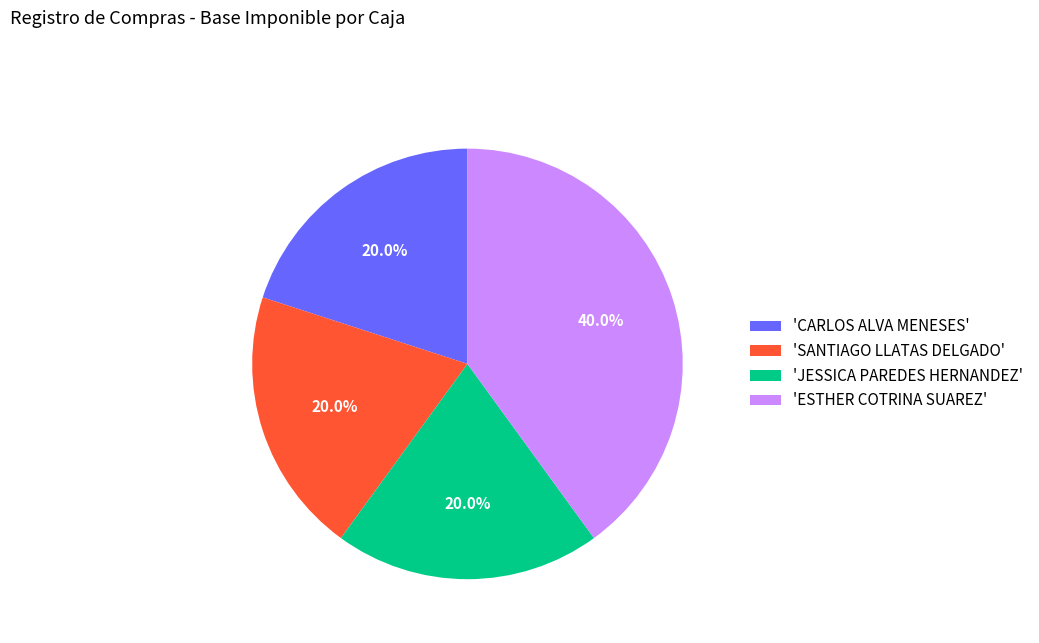

Which slice is the largest?

'ESTHER COTRINA SUAREZ'